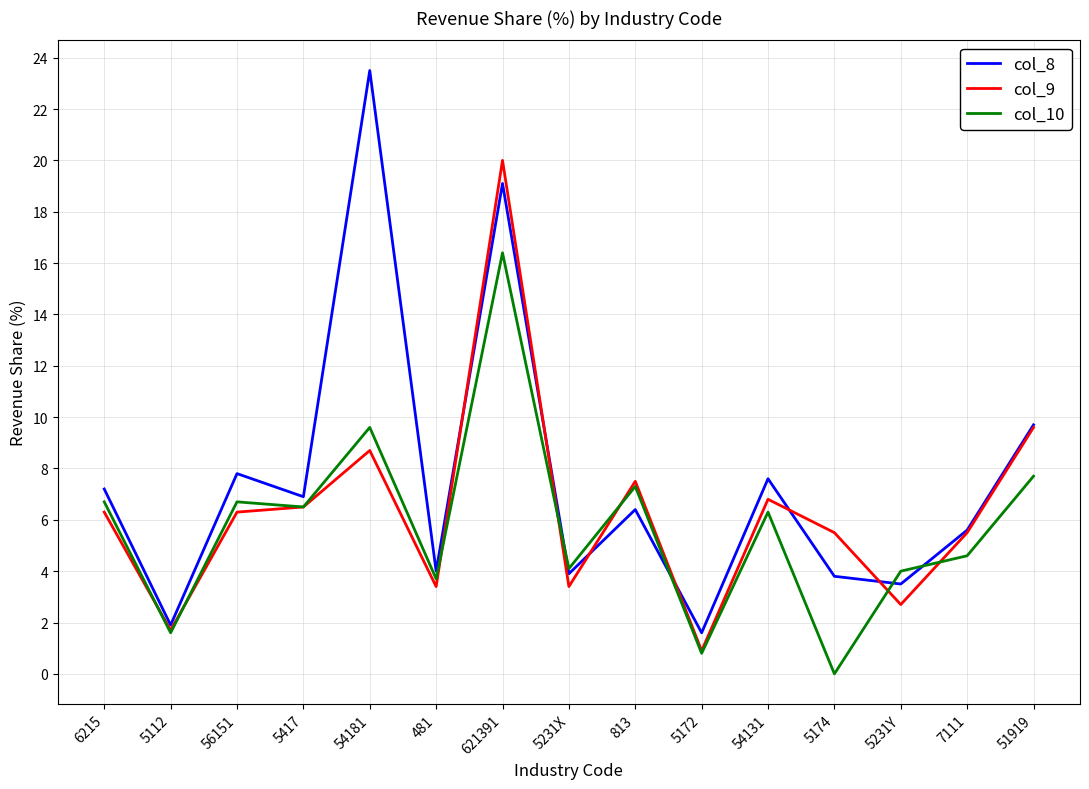

What is the difference between the second highest and minimum values in the col_9 series?

8.7